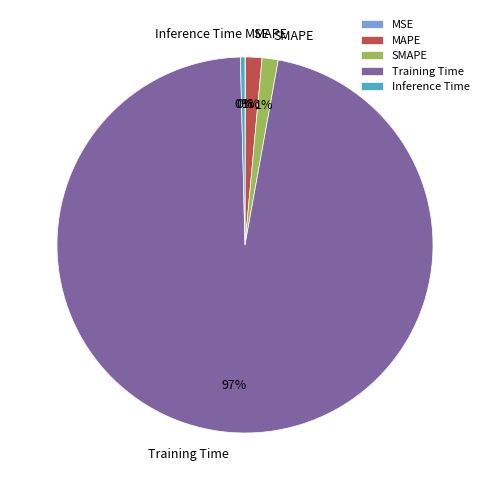

Which category has the biggest portion of the pie?

Training Time